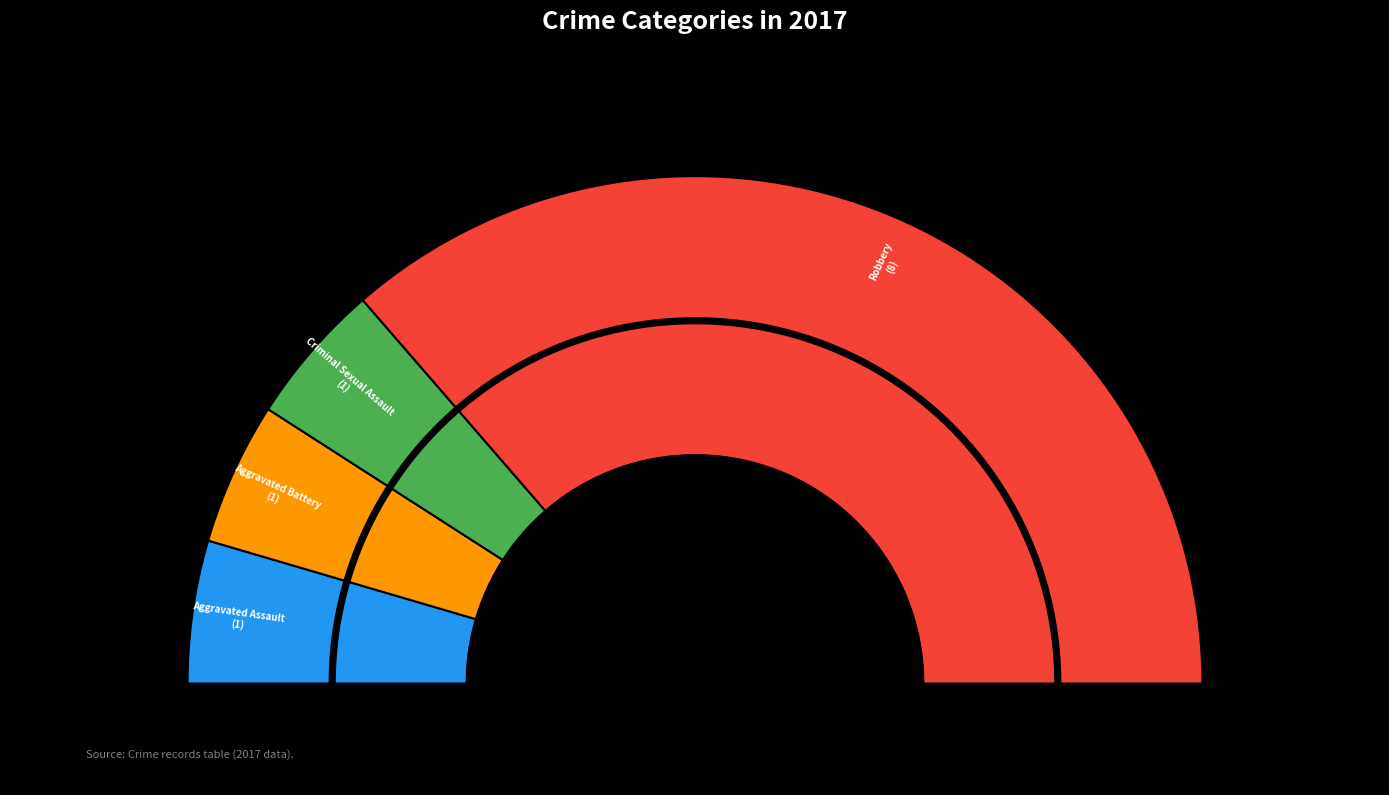

True or false: Robbery accounts for 73% of the total.

True